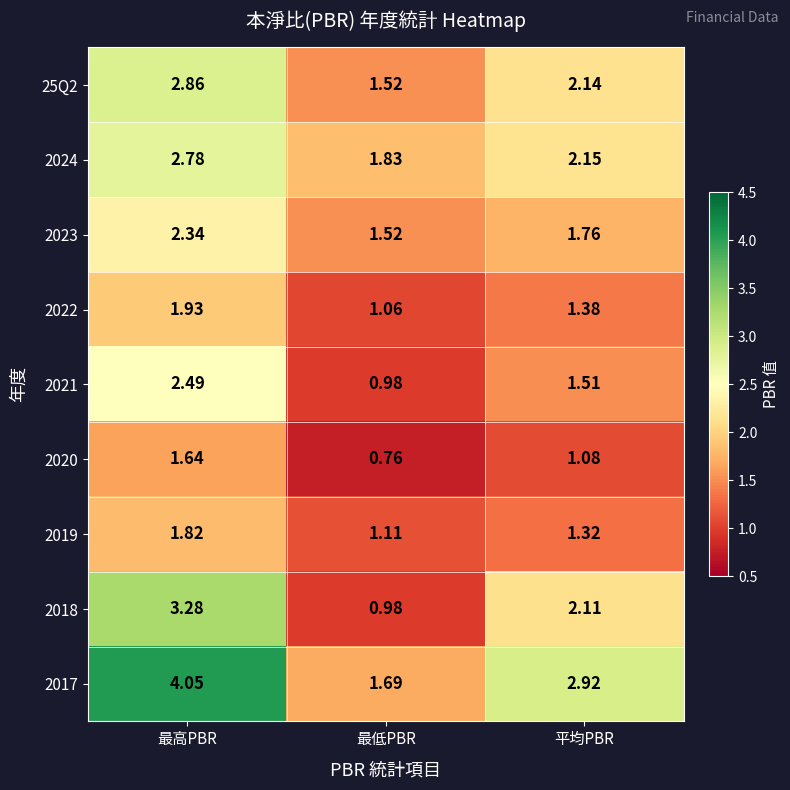

Which label corresponds to the smallest value in the chart?

最低PBR